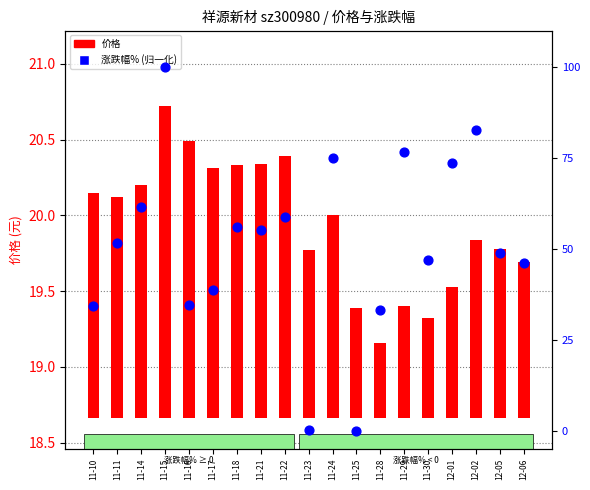

At which category is the sum across all series the highest?

11-15